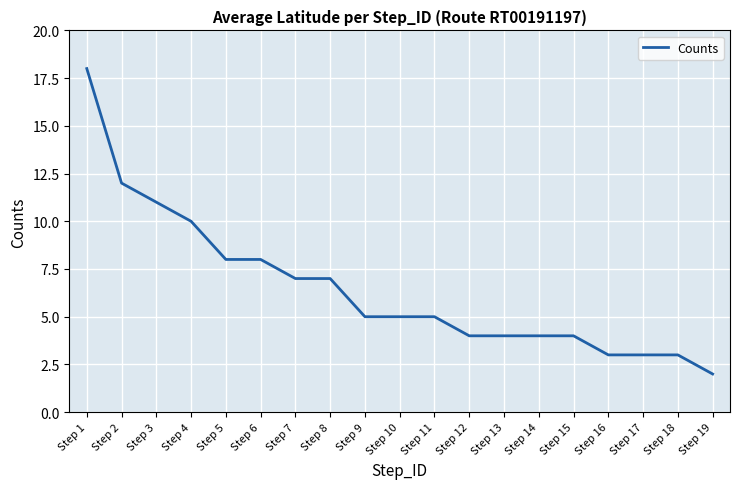

True or false: the data shows 3 at Step 18.

True